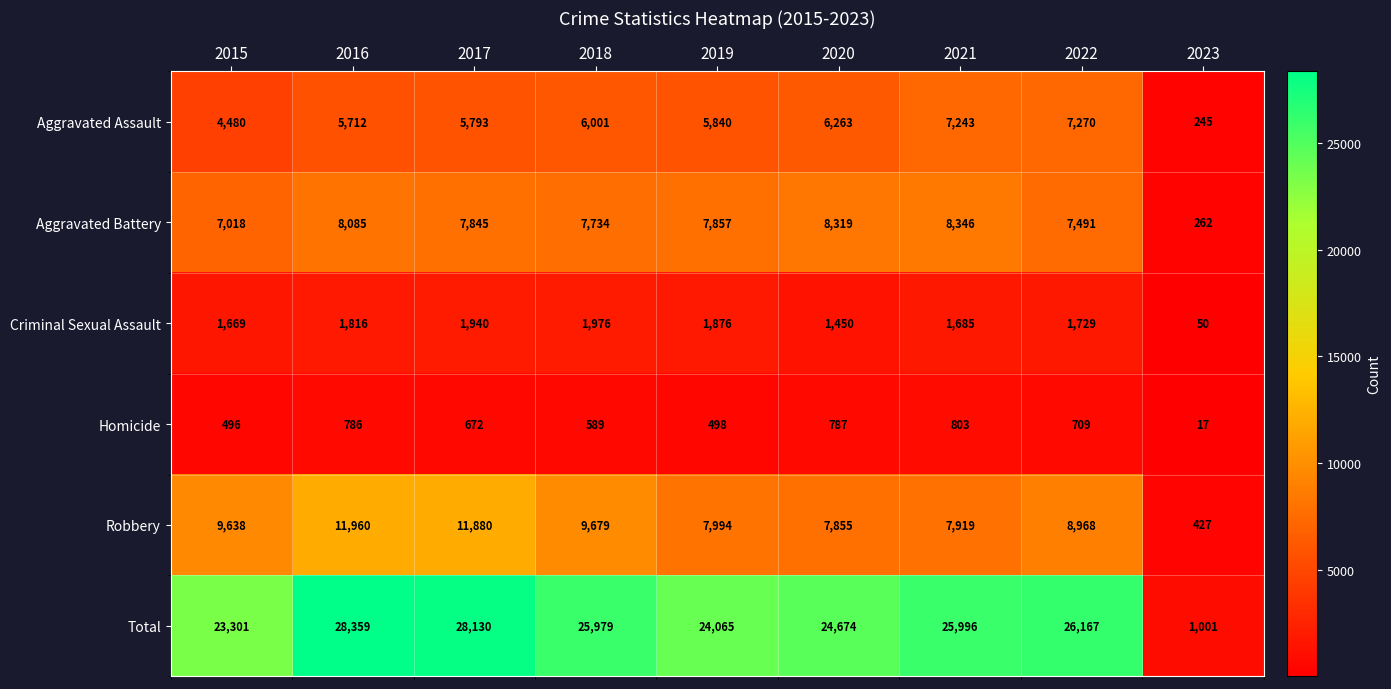

At which category is the sum across all series the highest?

2016